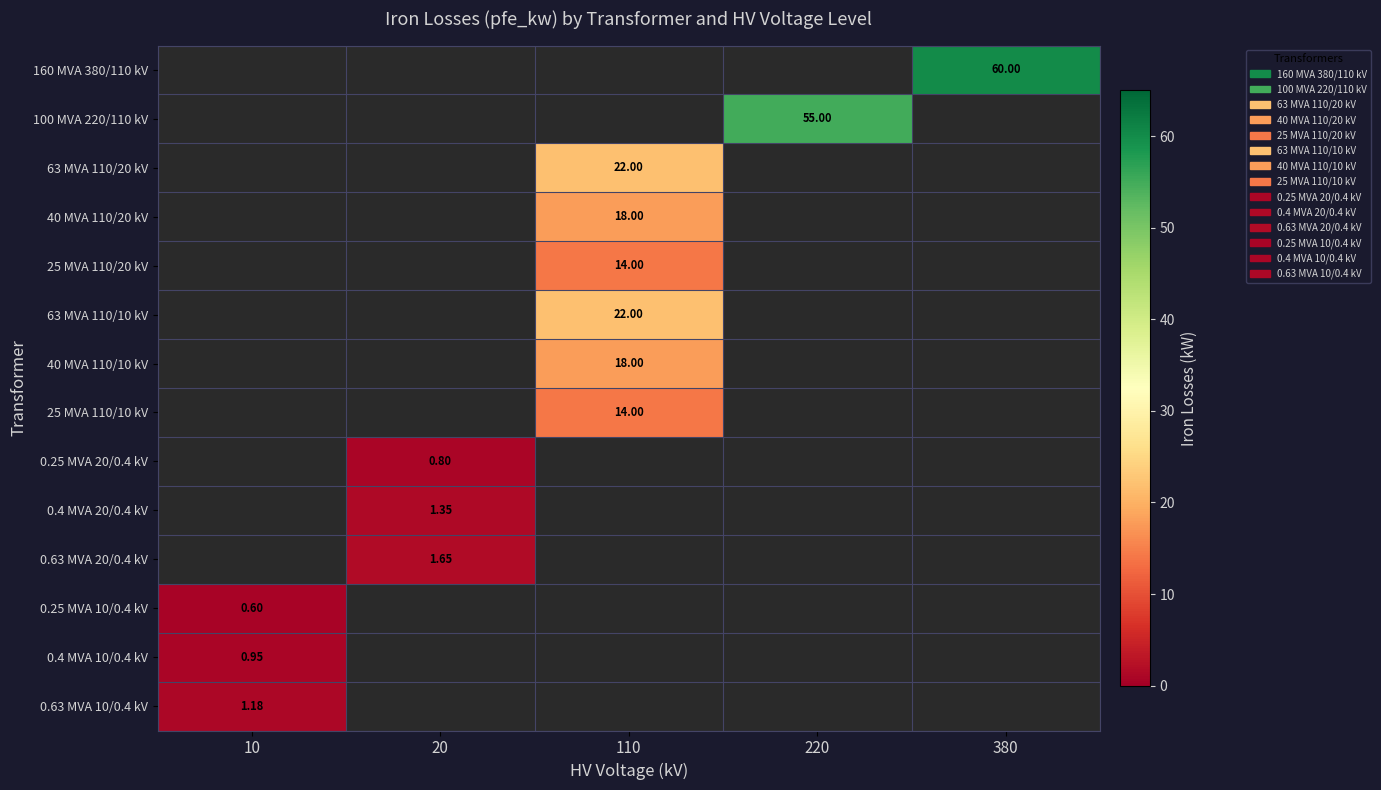

Rank the series by their maximum value, from lowest to highest.

0.25 MVA 10/0.4 kV, 0.25 MVA 20/0.4 kV, 0.4 MVA 10/0.4 kV, 0.63 MVA 10/0.4 kV, 0.4 MVA 20/0.4 kV, 0.63 MVA 20/0.4 kV, 25 MVA 110/20 kV, 25 MVA 110/10 kV, 40 MVA 110/20 kV, 40 MVA 110/10 kV, 63 MVA 110/20 kV, 63 MVA 110/10 kV, 100 MVA 220/110 kV, 160 MVA 380/110 kV